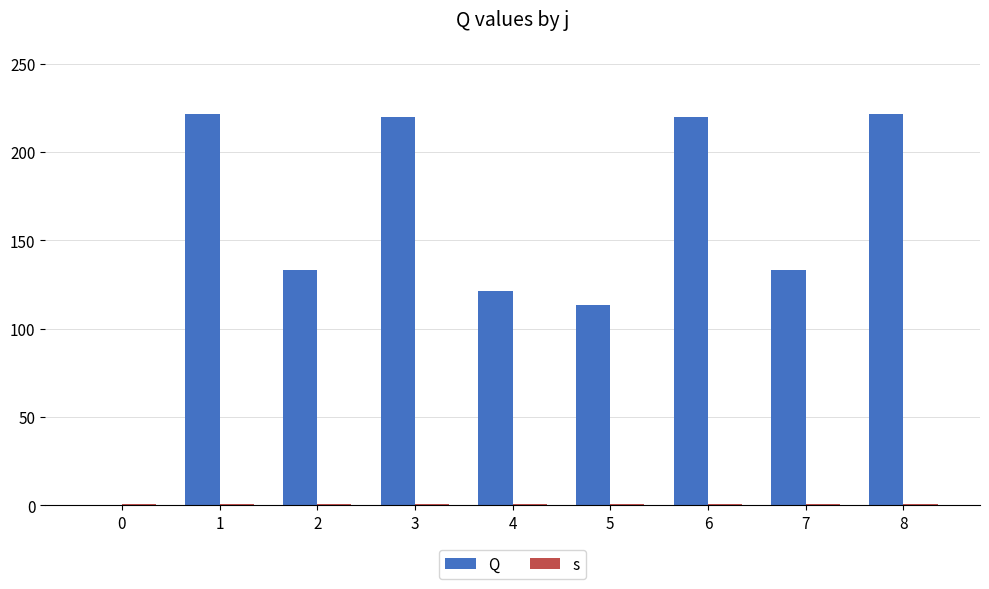

Reading left to right, transcribe all the data shown in this chart.

Q: 0.0	221.6	133.0	219.6	121.6	113.4	219.6	133.0	221.6
s: 1.0	1.0	1.0	1.0	1.0	1.0	1.0	1.0	1.0